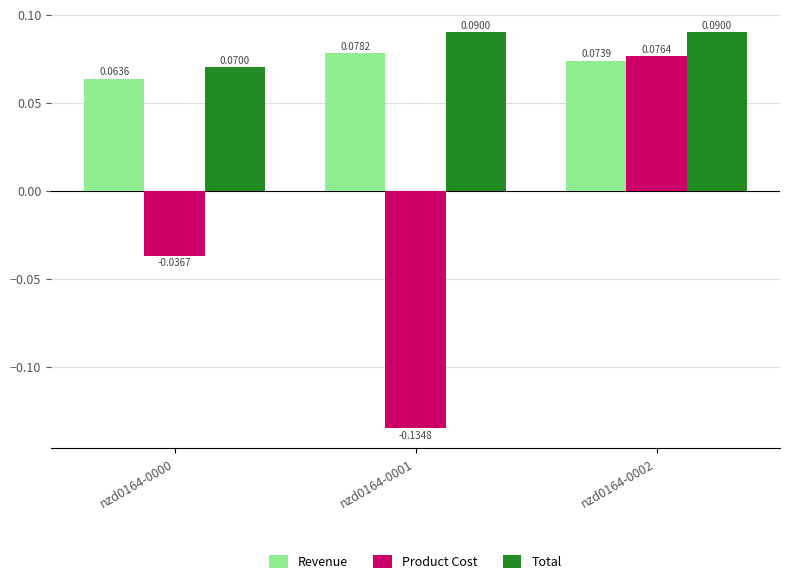

At which label does Total reach its minimum?

nzd0164-0000